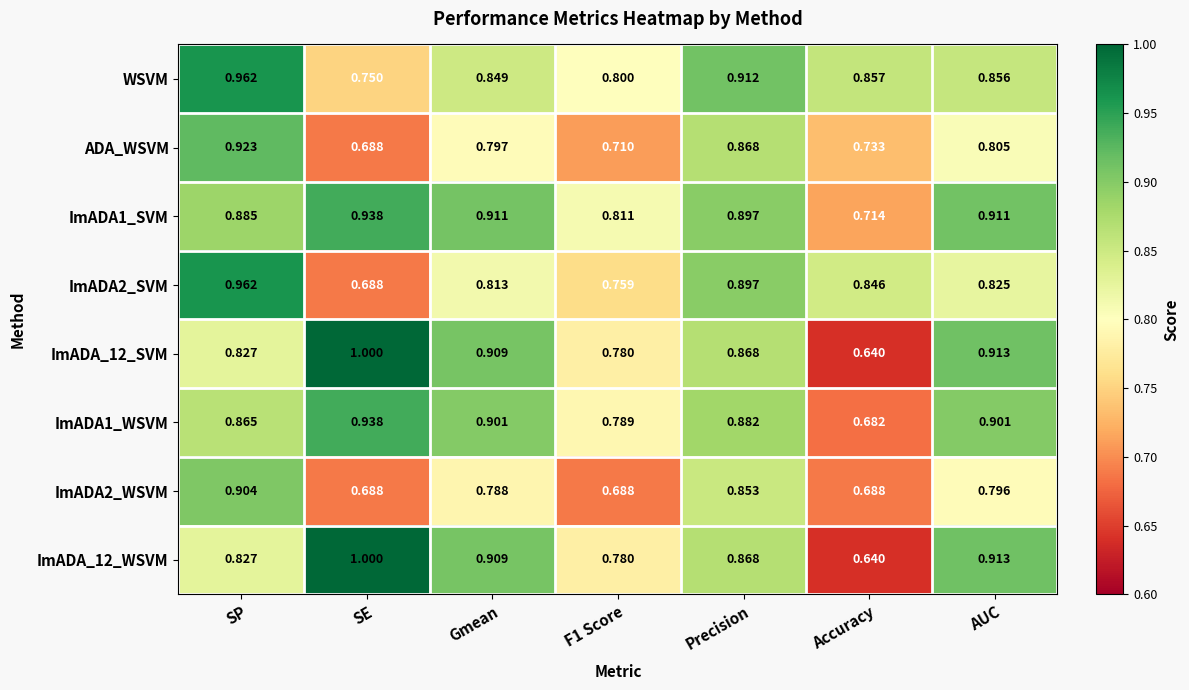

Which category has the highest value in the ImADA_12_SVM series?

SE